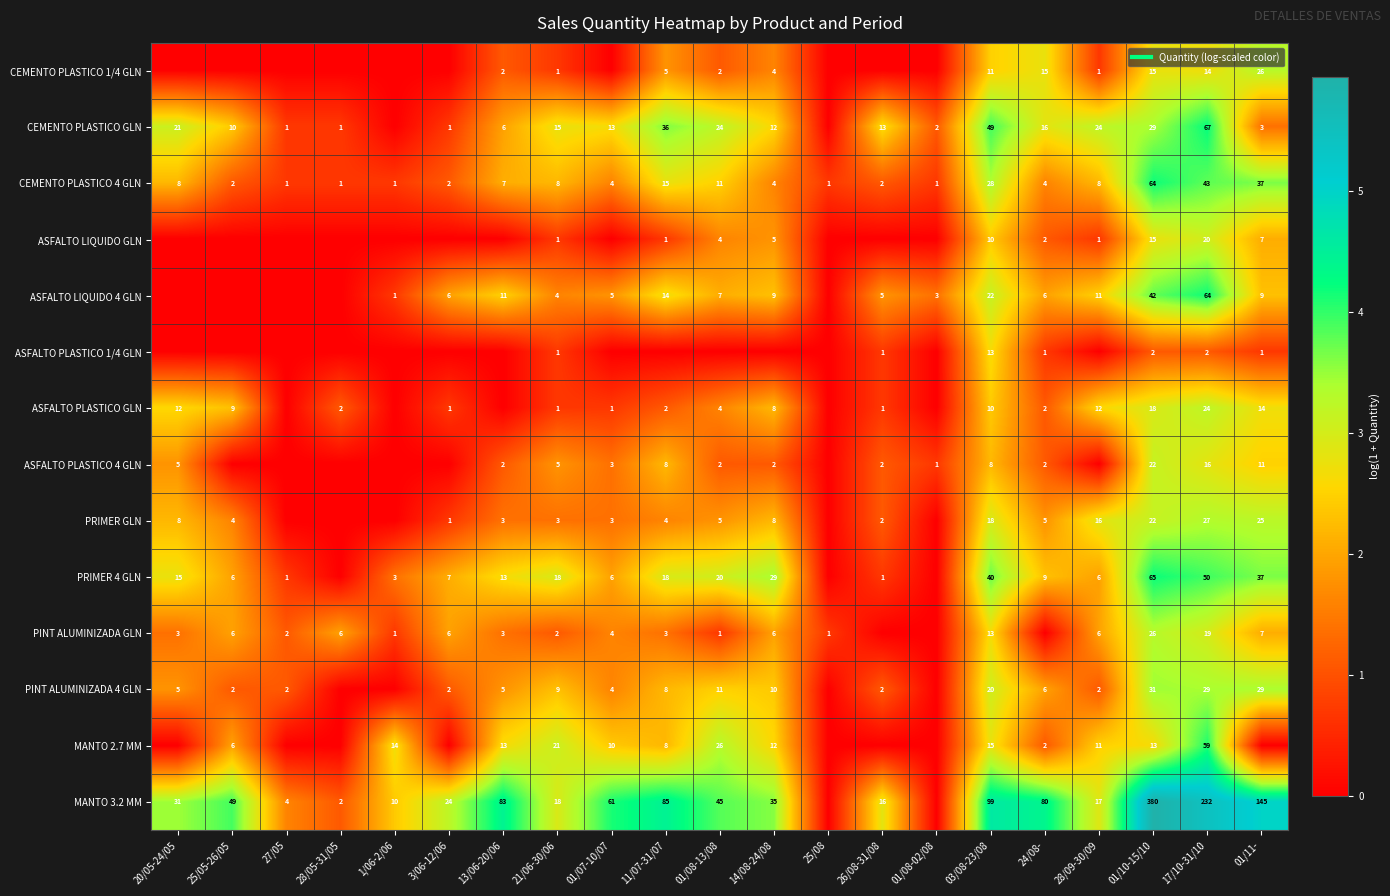

Between 13/06-20/06 and 24/08-, which series saw the biggest shift?

CEMENTO PLASTICO 1/4 GLN